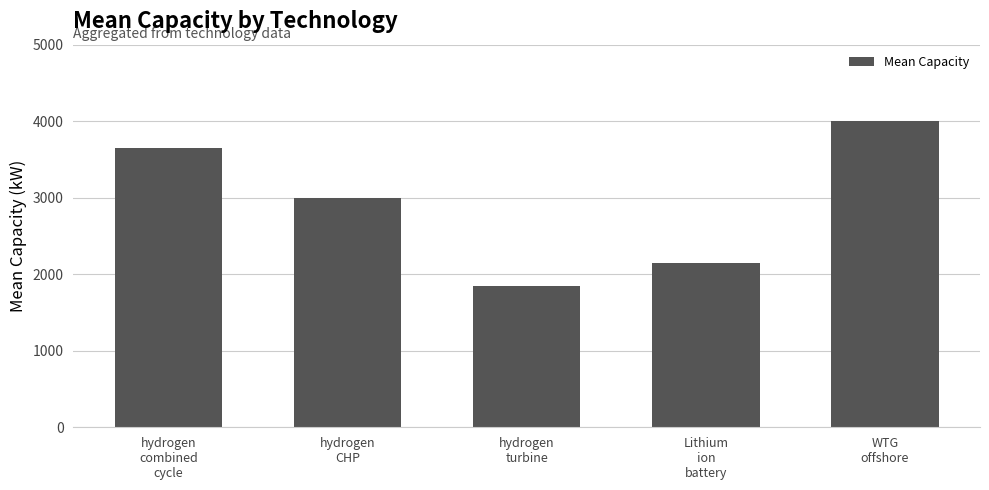

Is it true that the value at hydrogen
turbine is 1850.0?

True